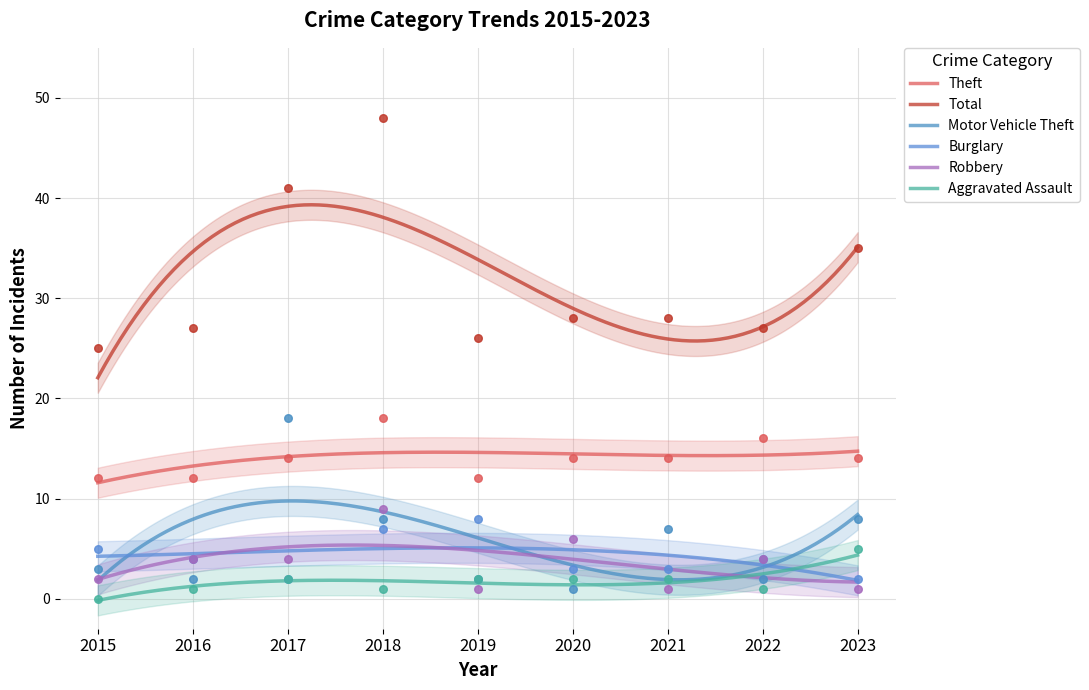

What are all the series names shown in the legend?

Theft, Total, Motor Vehicle Theft, Burglary, Robbery, Aggravated Assault